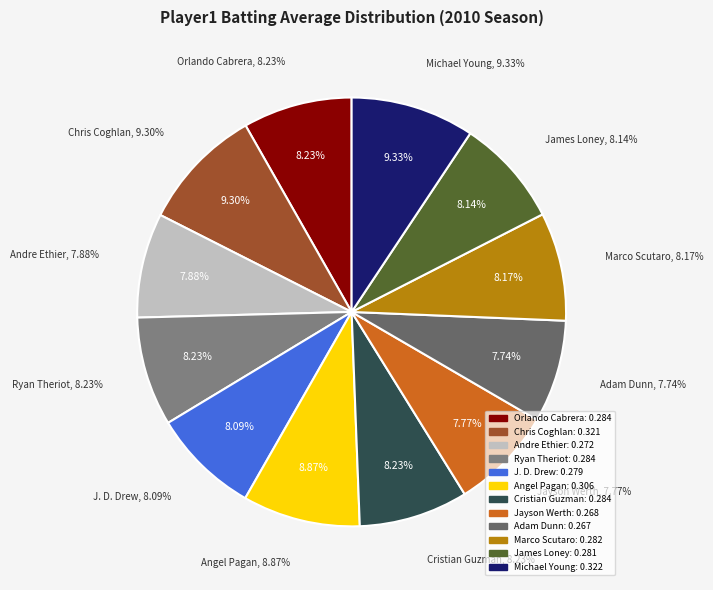

Rank the categories by value from highest to lowest.

Michael Young, Chris Coghlan, Angel Pagan, Orlando Cabrera, Ryan Theriot, Cristian Guzman, Marco Scutaro, James Loney, J. D. Drew, Andre Ethier, Jayson Werth, Adam Dunn